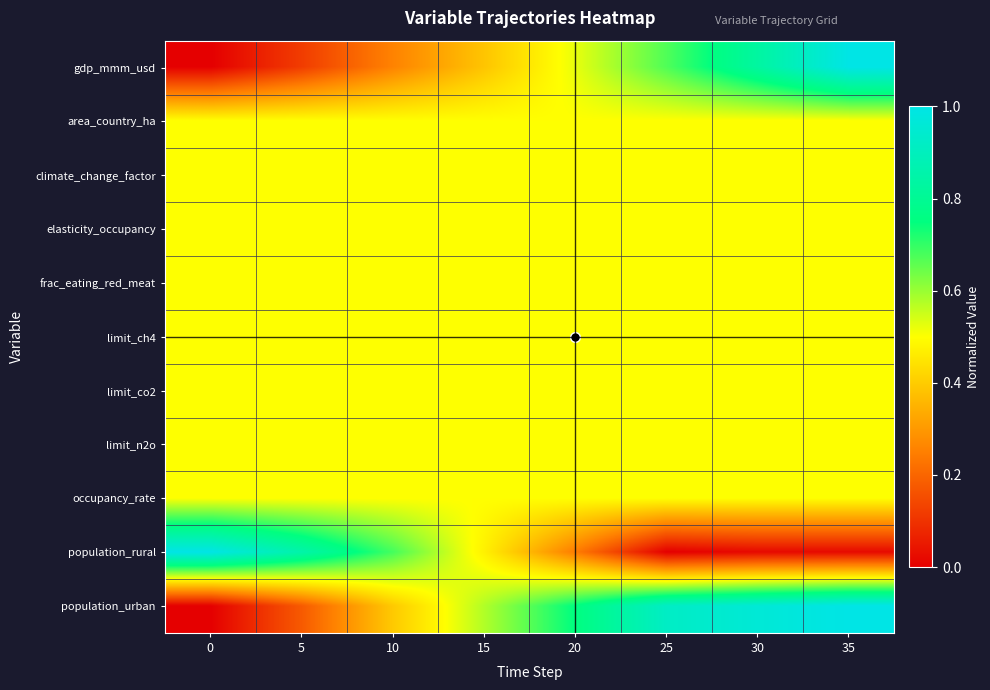

Count the number of categories in the chart.

8